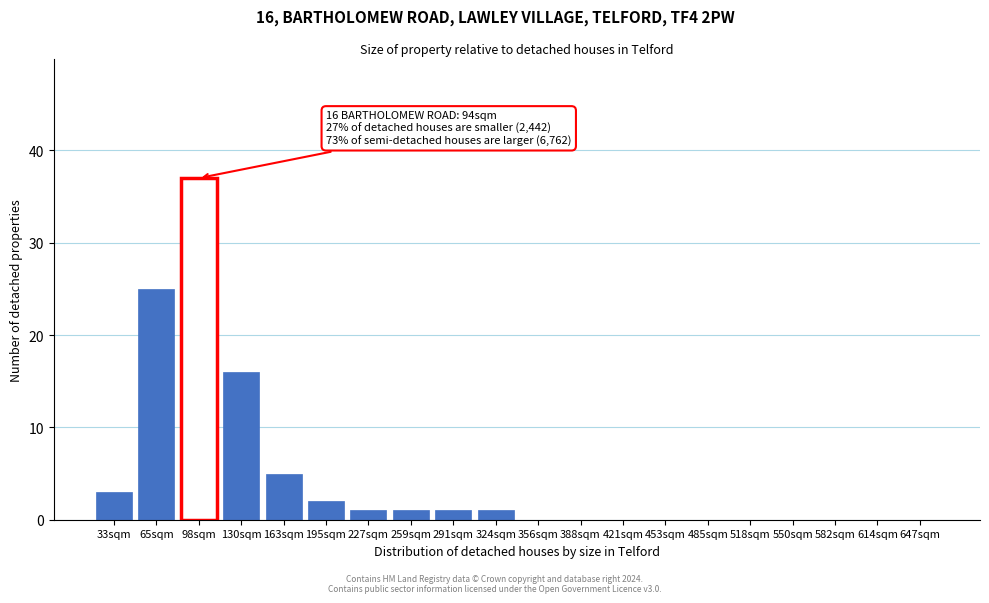

Reading left to right, what are all the values shown in this chart?

33sqm=3	65sqm=25	98sqm=37	130sqm=16	163sqm=5	195sqm=2	227sqm=1	259sqm=1	291sqm=1	324sqm=1	356sqm=0	388sqm=0	421sqm=0	453sqm=0	485sqm=0	518sqm=0	550sqm=0	582sqm=0	614sqm=0	647sqm=0